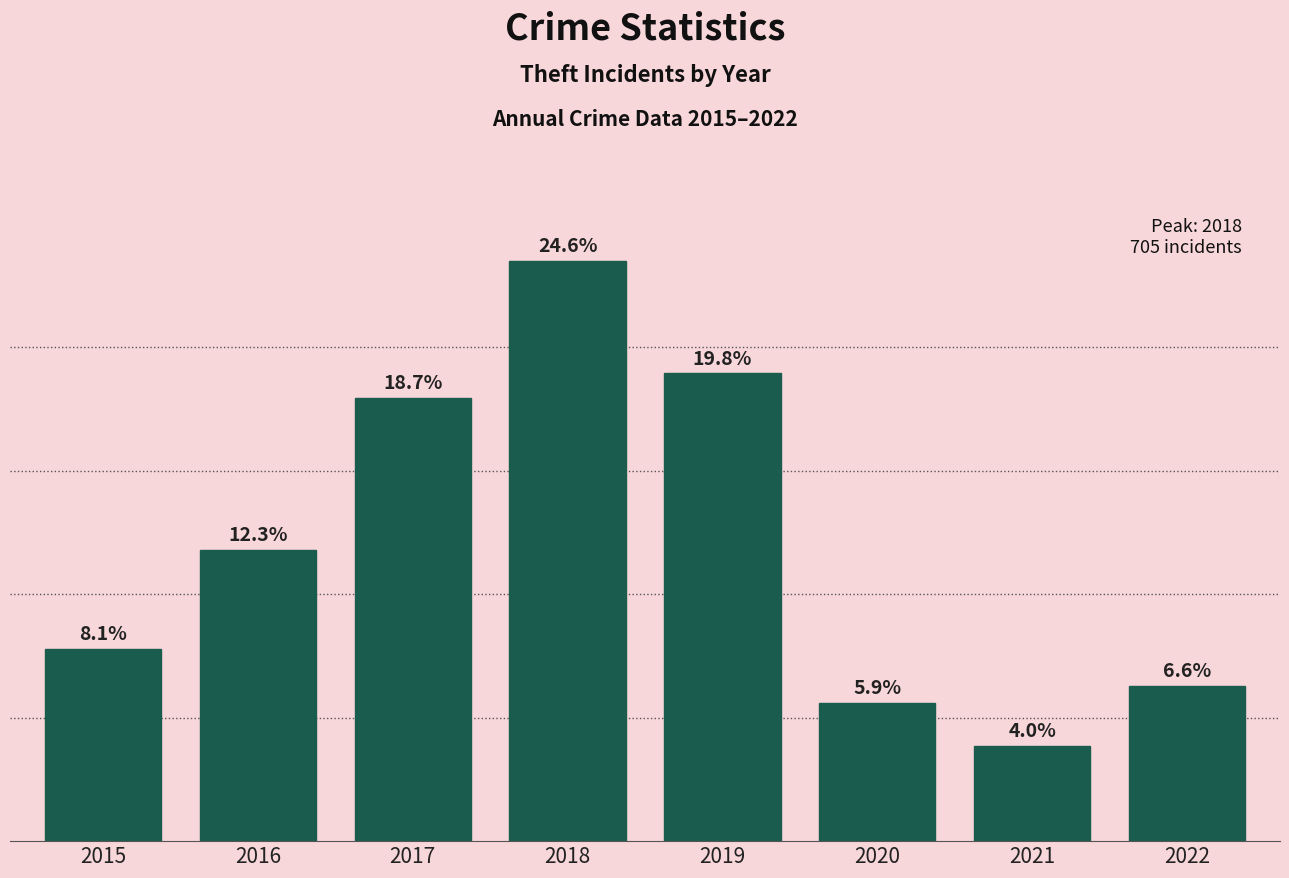

What is the value of the 2nd bar from the left?

354